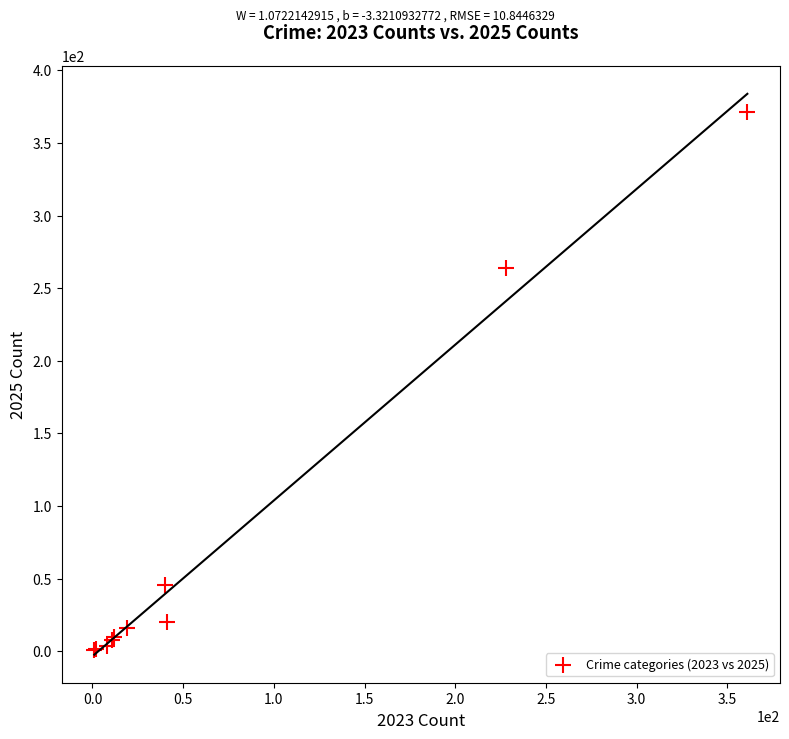

What Y value in the scatter plot is closest to 186?

264